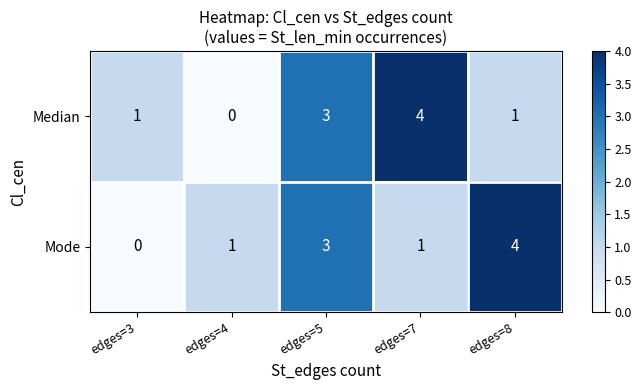

Between edges=3 and edges=8, which series saw the biggest shift?

Mode